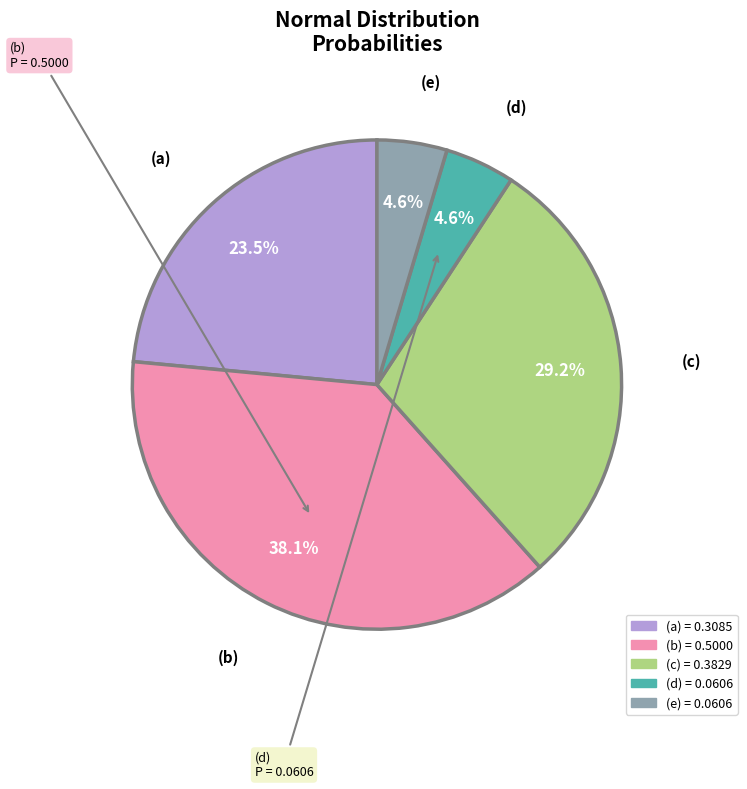

Count the number of slices in the pie.

5